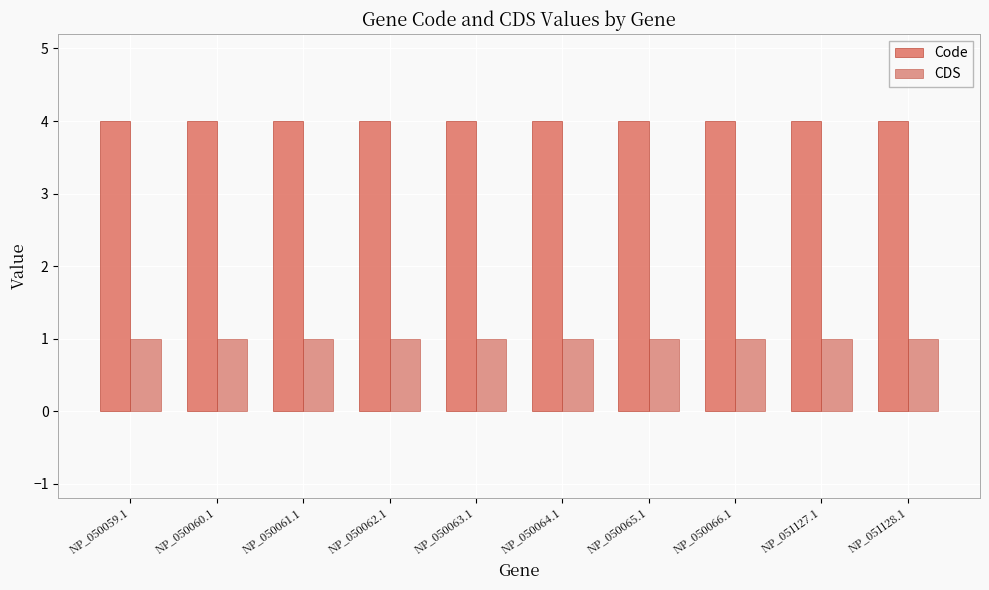

What is the average value of the Code series?

4